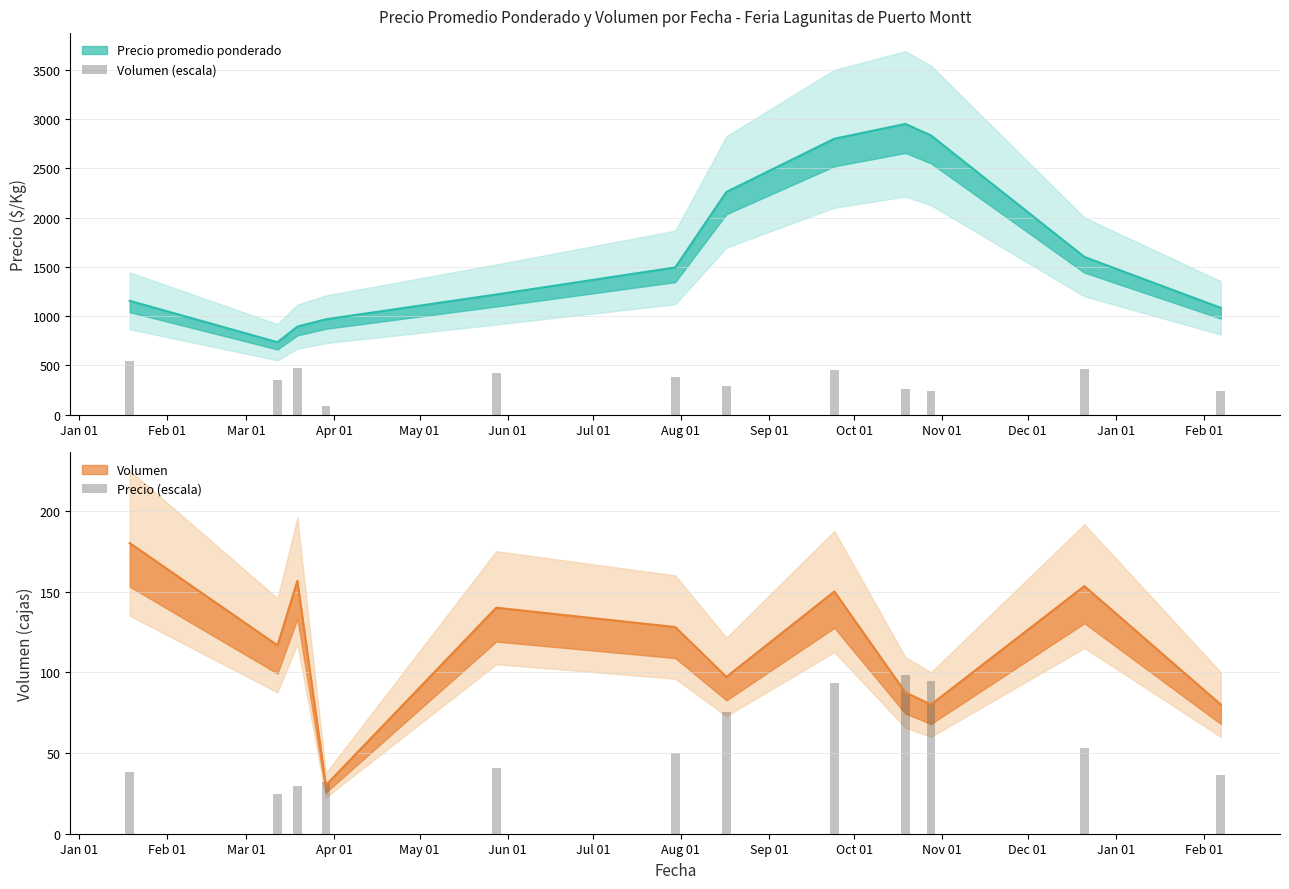

The value of Volumen (escala) at May 01 is 174.7. True or false?

False